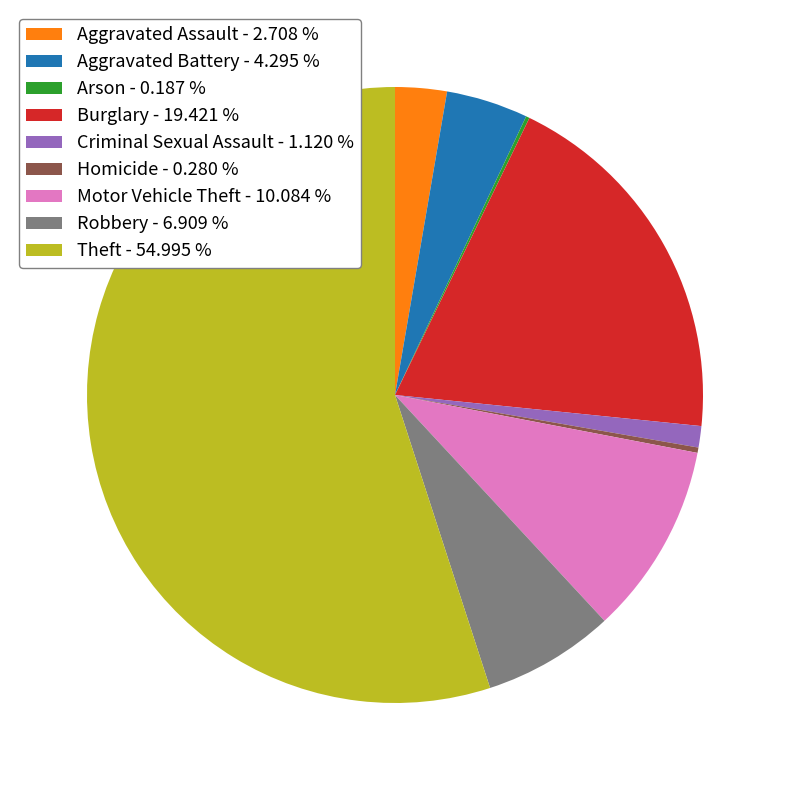

The Burglary slice represents 7% of the pie. True or false?

False